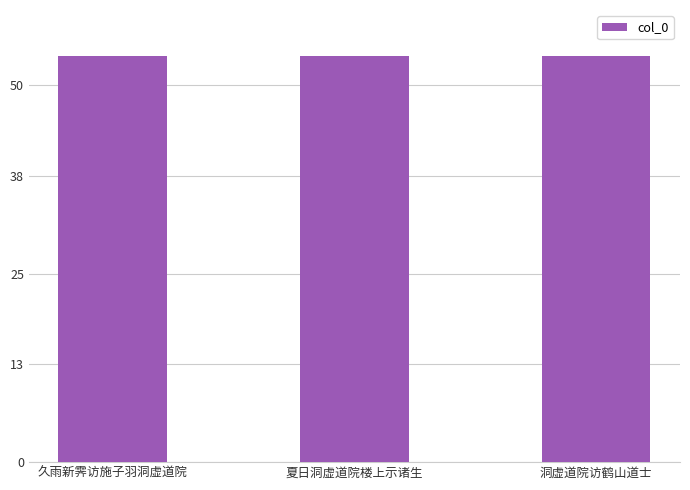

Does the chart contain any negative values?

No